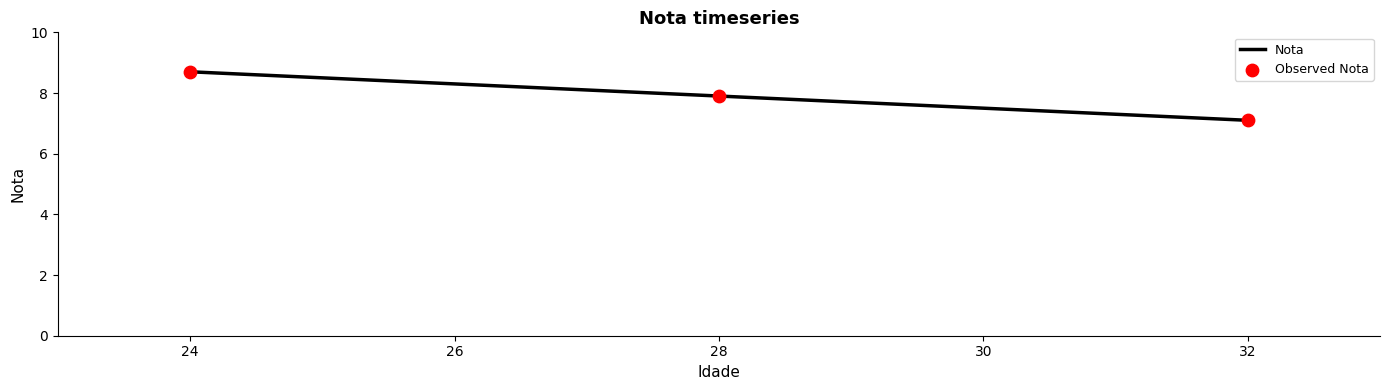

What is the sum of all values?

23.7